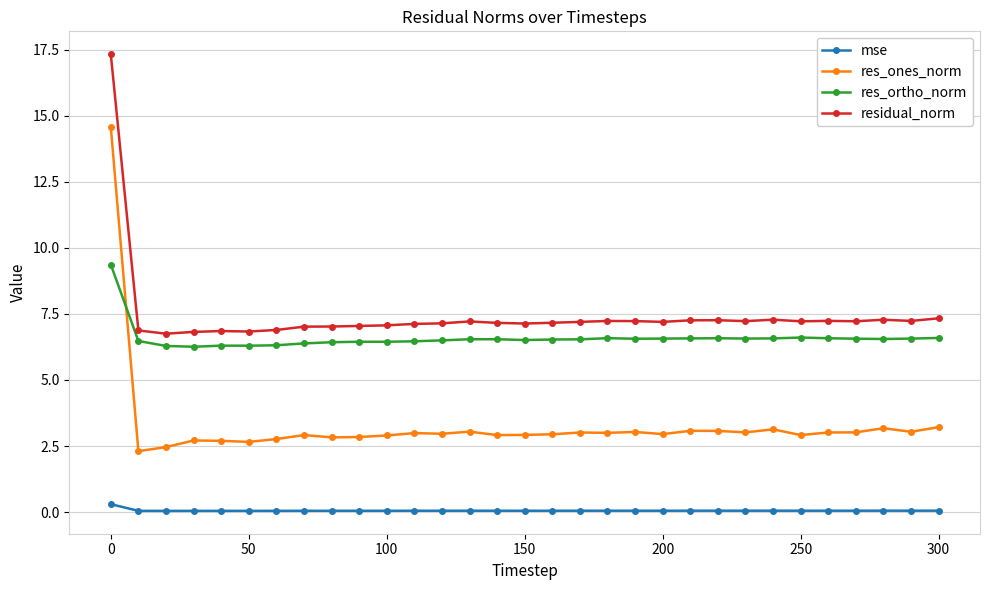

What is the maximum value for res_ones_norm?

14.6